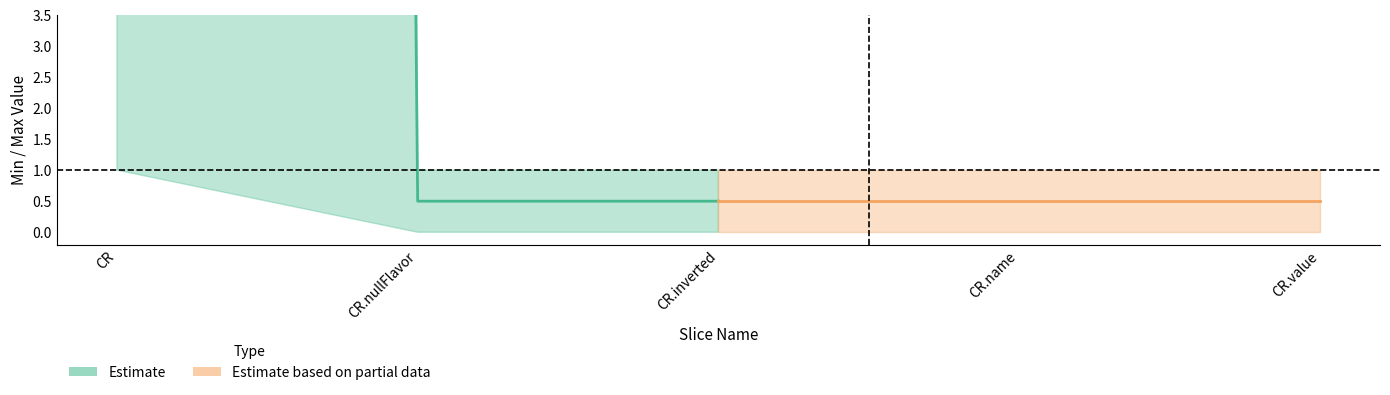

Does the chart display data point markers on the line(s)?

No